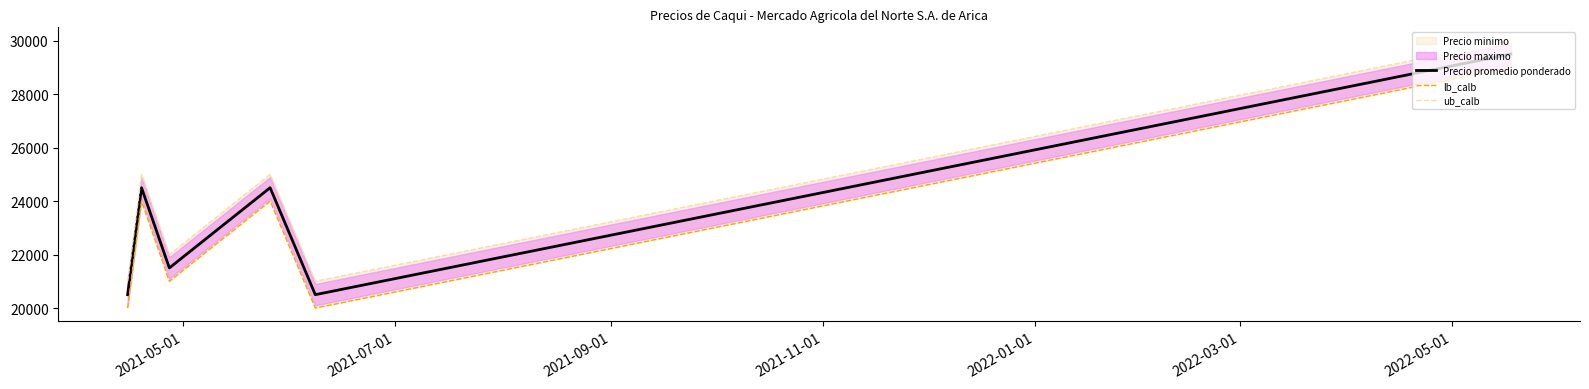

How many lines are shown in the chart?

3